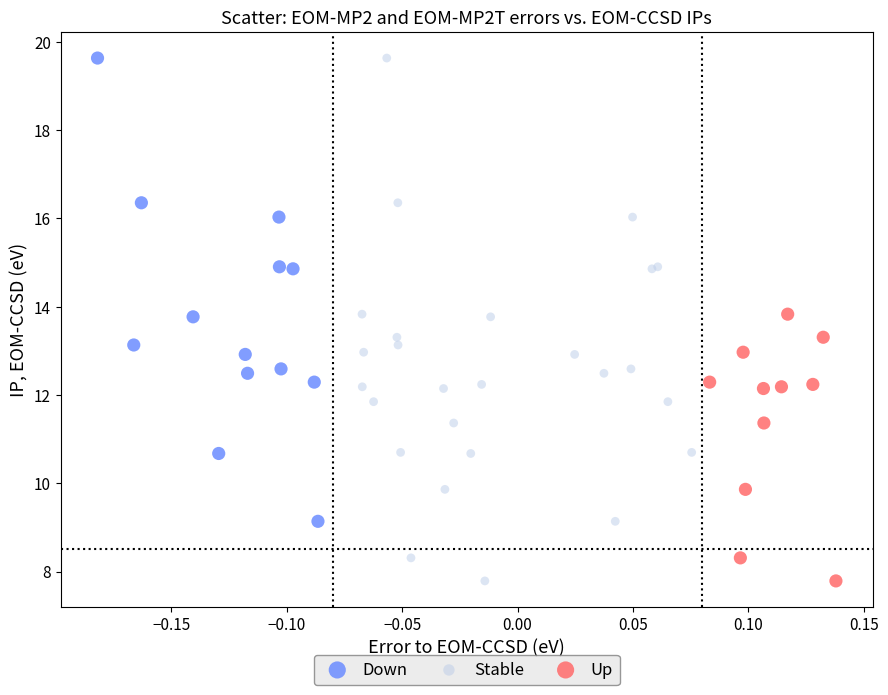

Which series has the largest Y range (max minus min)?

Stable